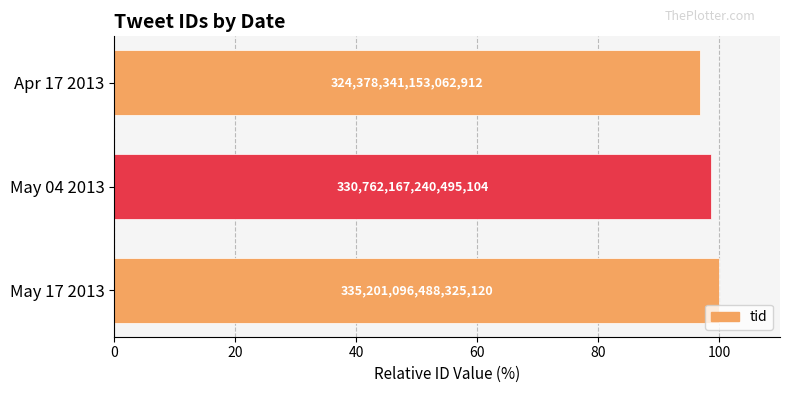

What is the average value?

98.5